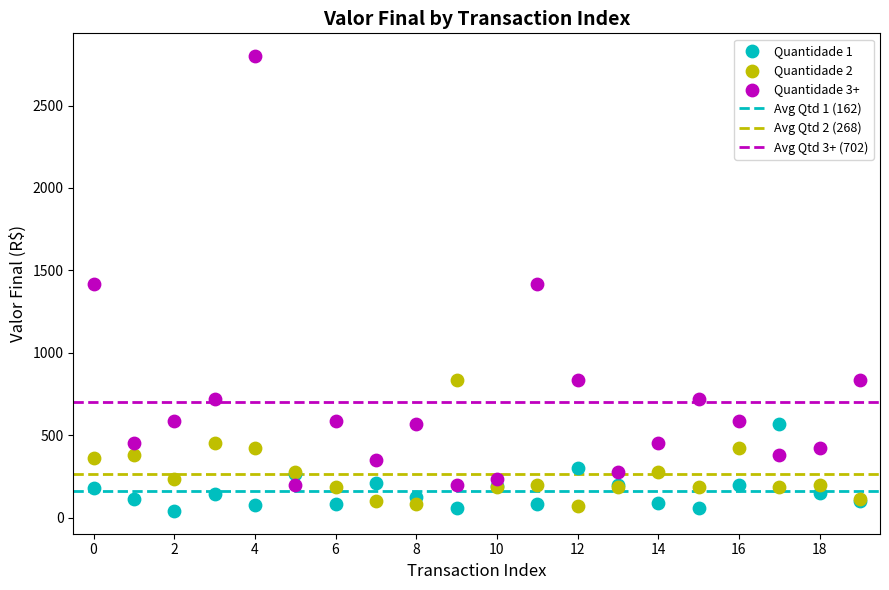

Which series contains the highest Y value?

Quantidade 3+